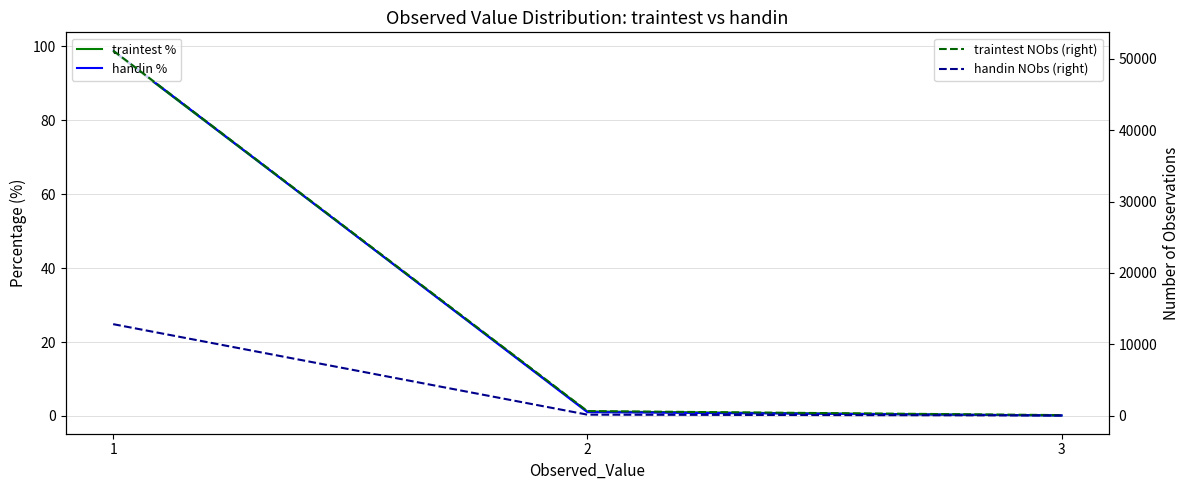

Where is traintest % nearest to the value 49?

2